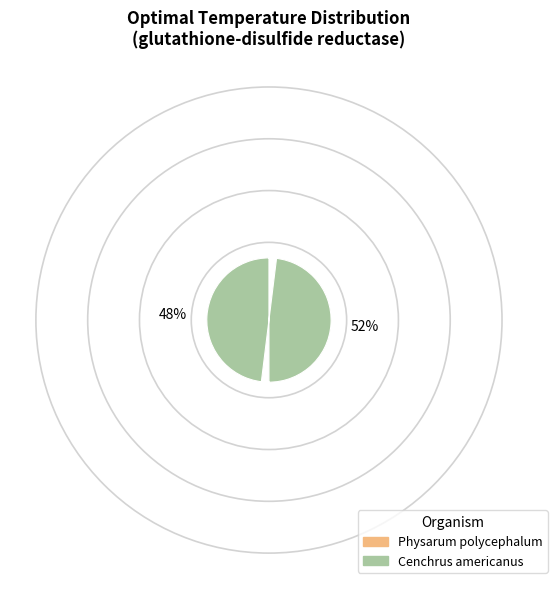

Which has a higher value, Physarum polycephalum or Cenchrus americanus?

Cenchrus americanus